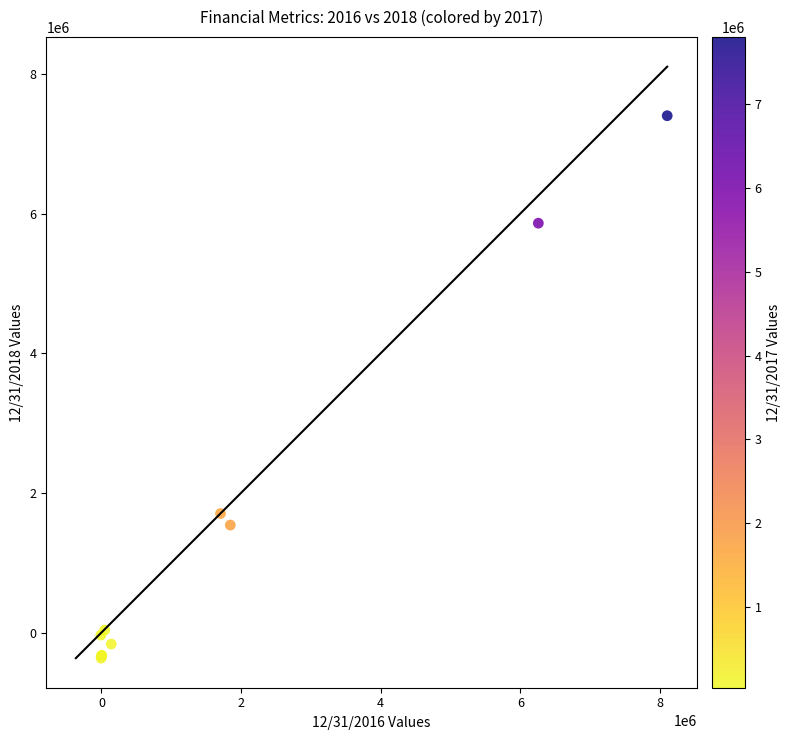

What Y value in the scatter plot is closest to 3516902?

1704007